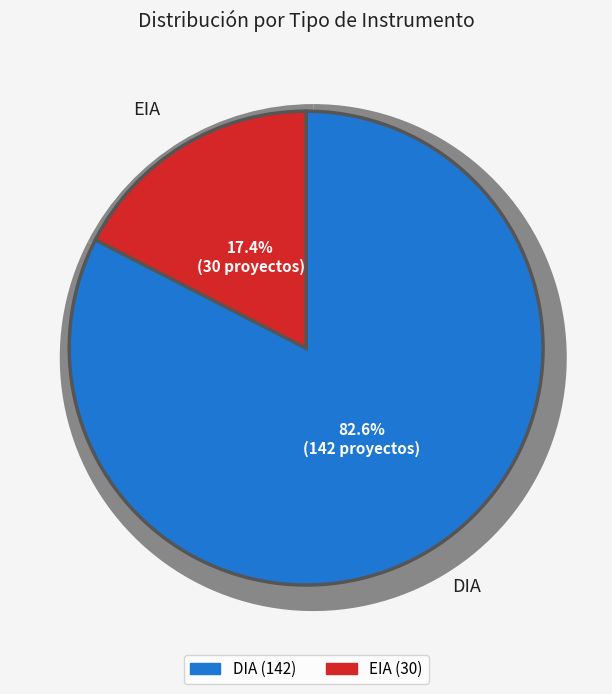

What percentage do DIA and EIA together represent?

100.0%